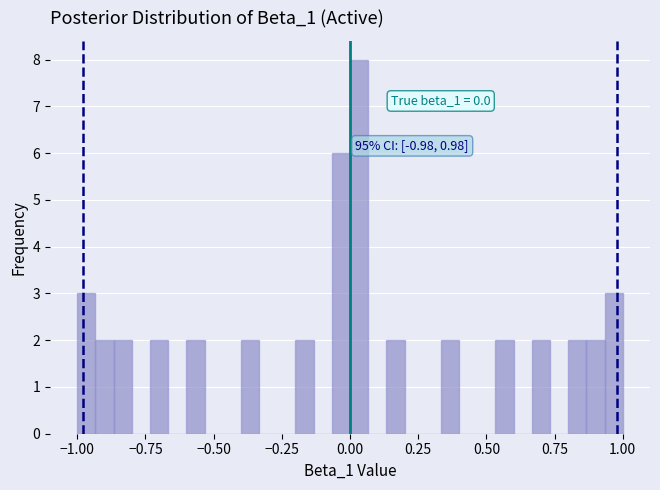

Around what value on the x-axis is the tallest bar? Give the approximate position of its centre, as read against the axis.

0.05